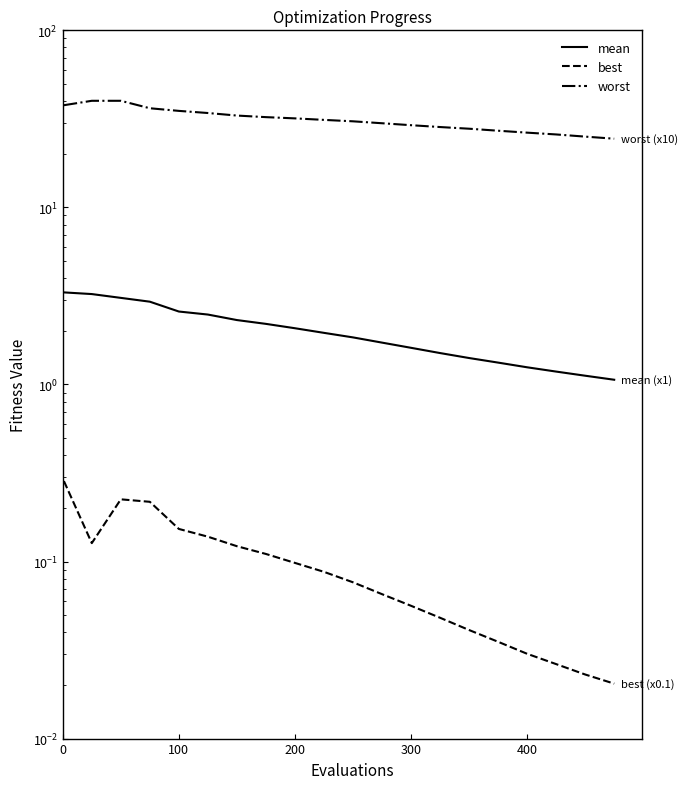

How many distinct data groups are displayed?

3